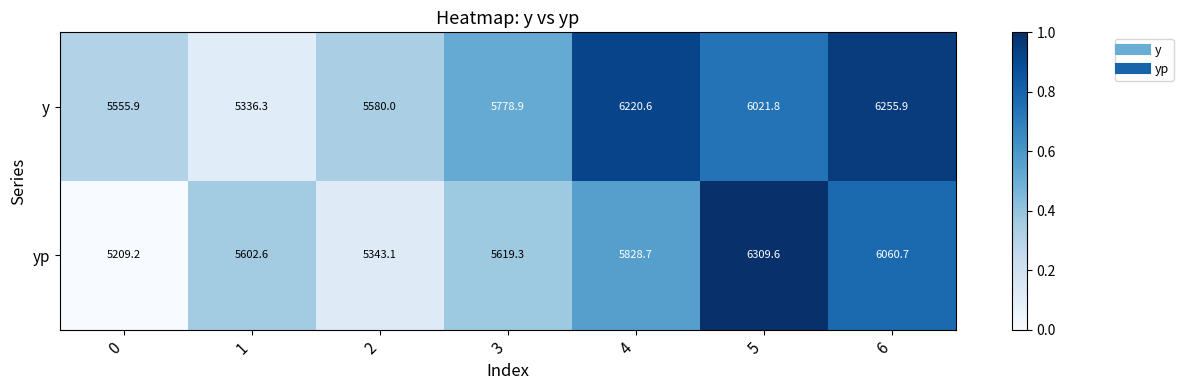

What is the sum of the yp values at 2 and 3?

10962.4